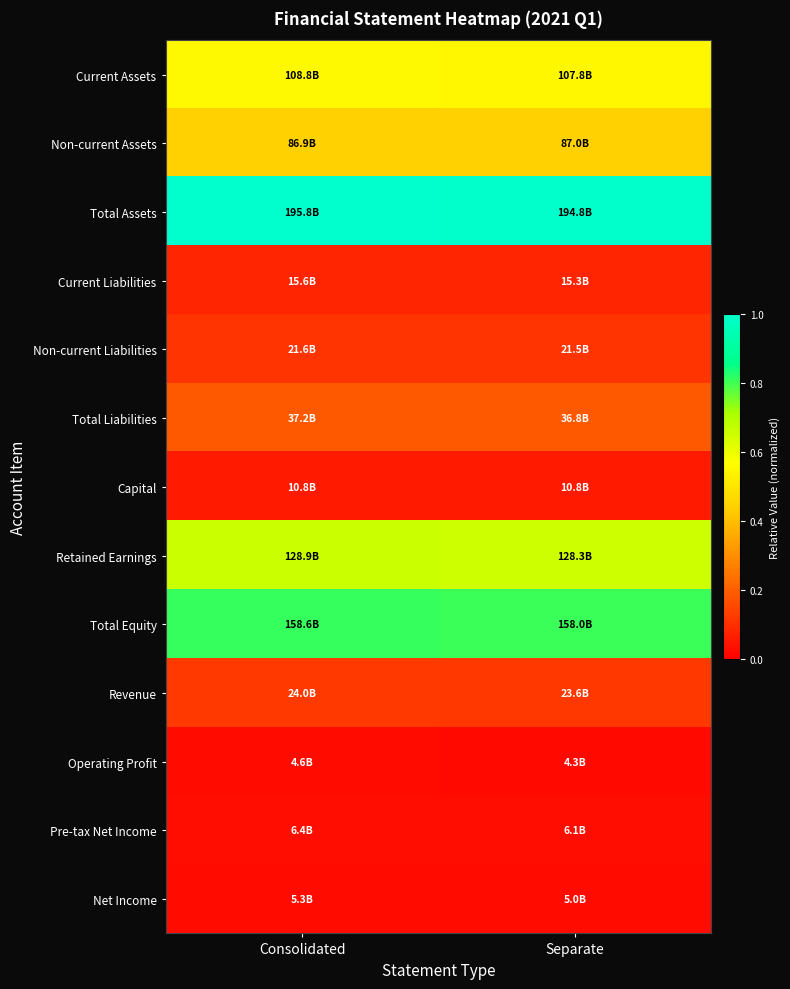

What is the difference between the highest and lowest values at Consolidated?

1.0